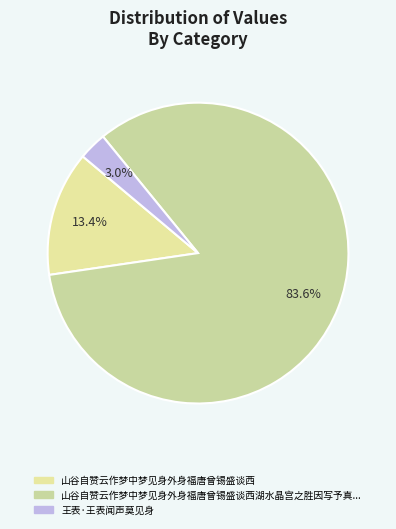

Which slice represents more than half of the pie?

山谷自赞云作梦中梦见身外身福唐曾锡盛谈西湖水晶宫之胜因写予真用此意题四句